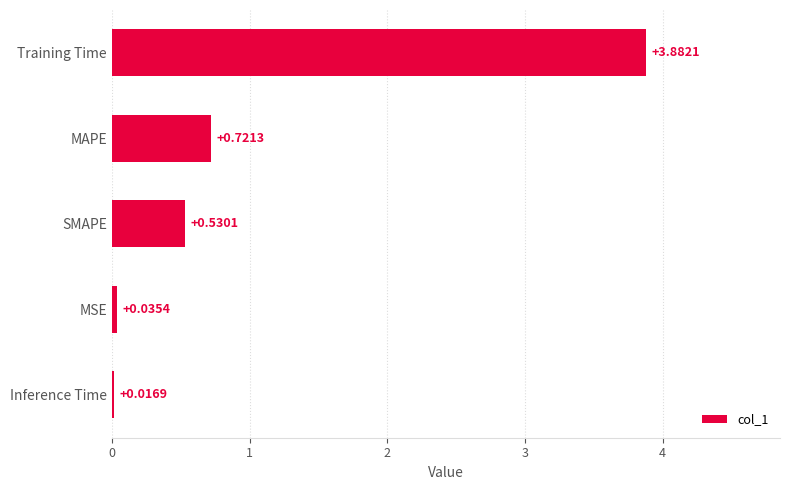

Which has a higher value, Training Time or MSE?

Training Time